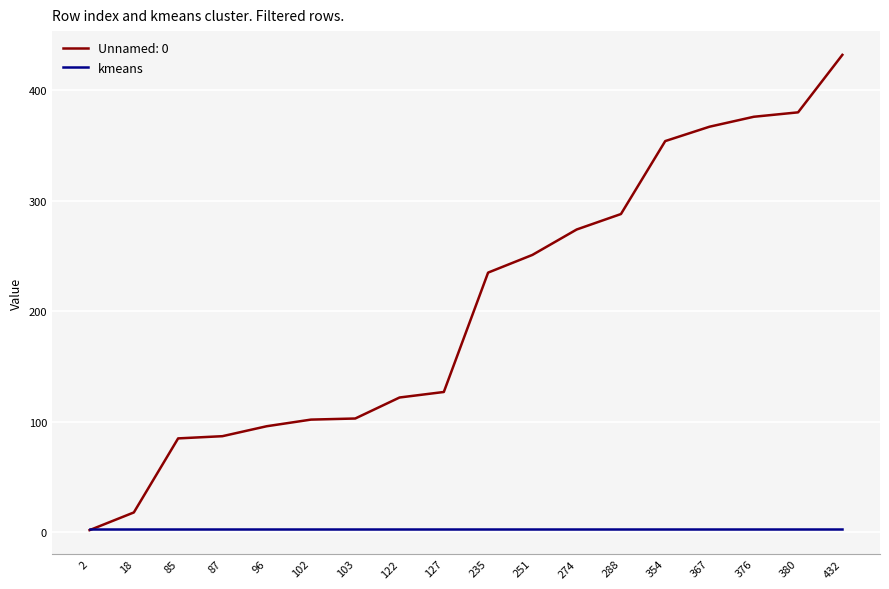

Which series has the largest range (max minus min)?

Unnamed: 0